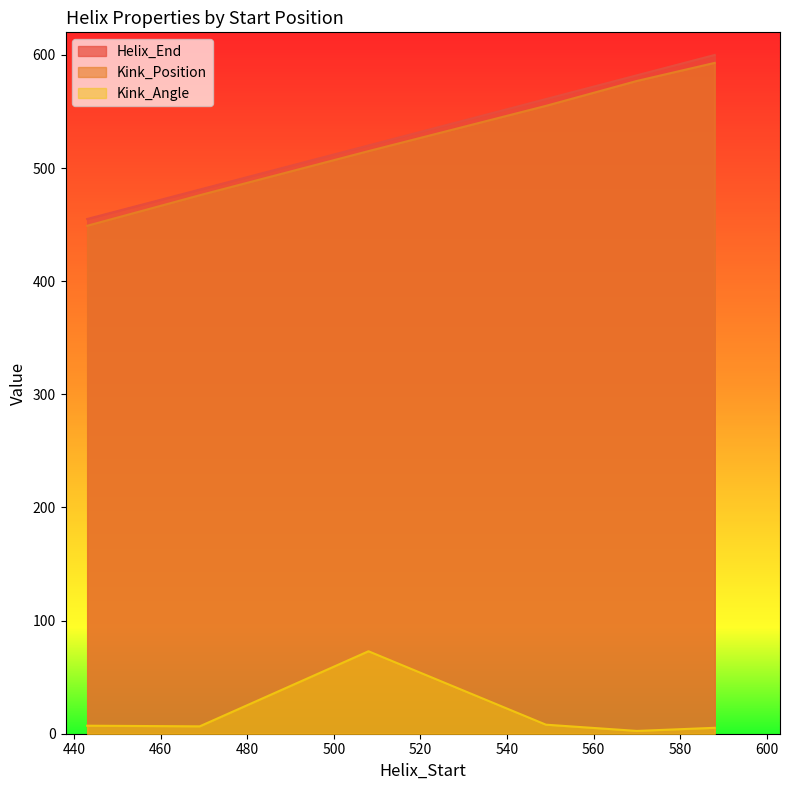

At which label is Helix_End closest to 527?

508